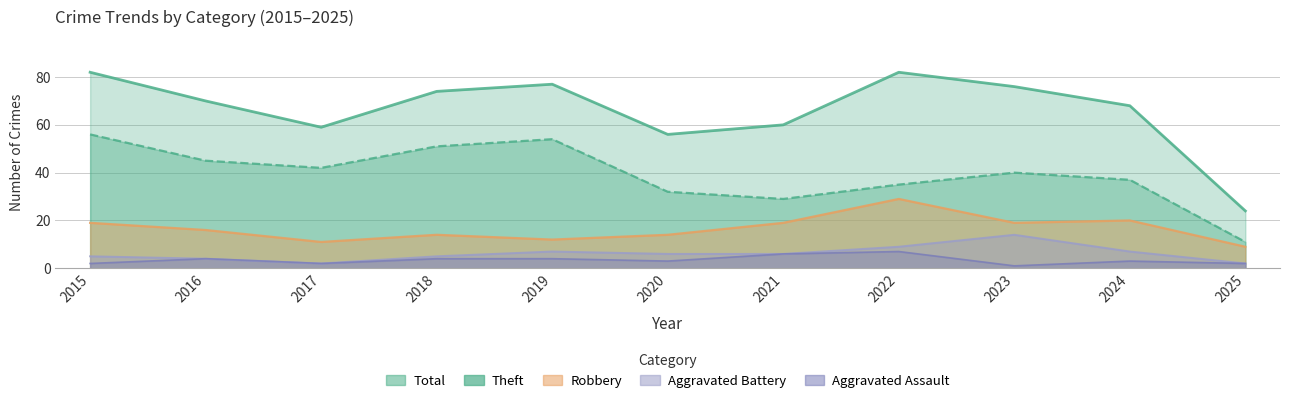

True or false: Aggravated Battery has more than 2 points higher than both neighbors.

False